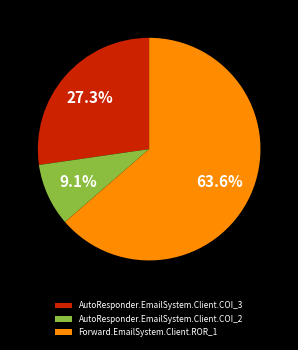

To the nearest percent, what portion does AutoResponder.EmailSystem.Client.COI_2 represent?

9%